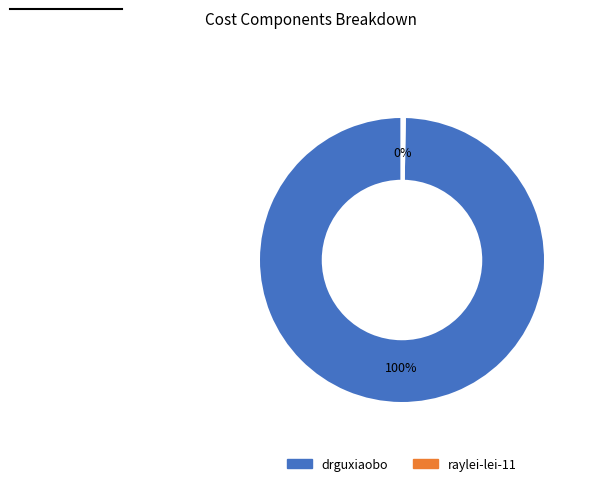

Which category has the biggest portion of the pie?

drguxiaobo